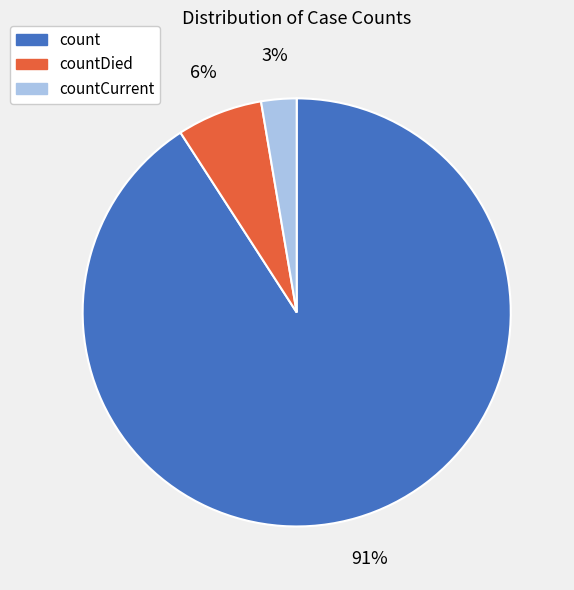

To the nearest percent, what is the difference between the largest and smallest slice percentages?

88%